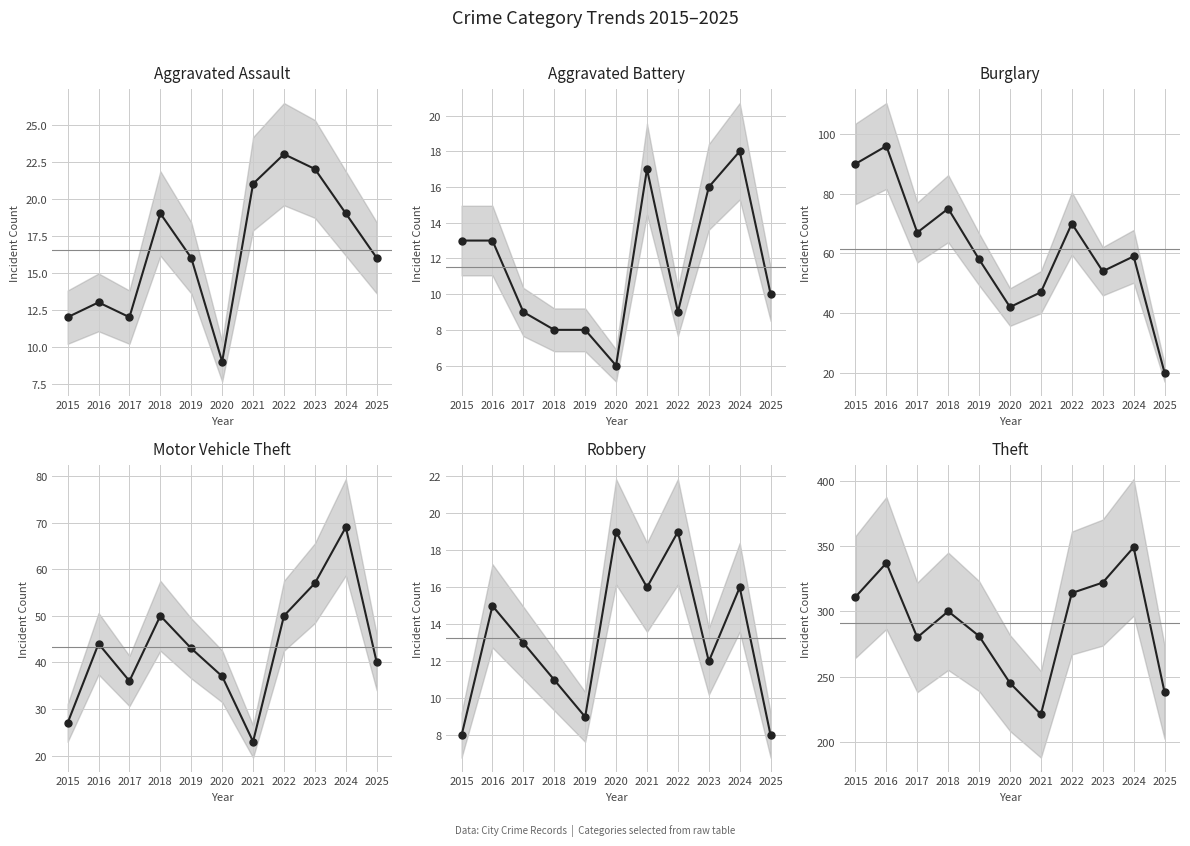

How many times do Aggravated Assault and Robbery cross each other?

4